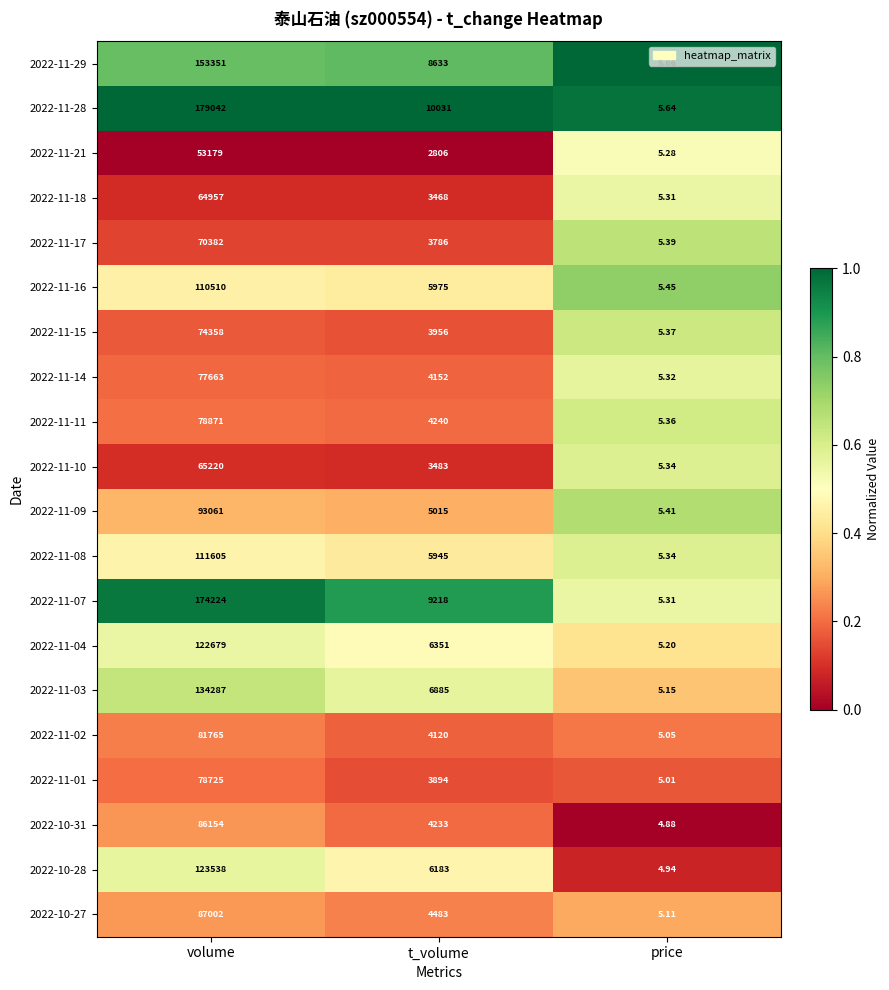

Is the value of 2022-11-16 at price greater than the value of 2022-11-07 at price?

Yes